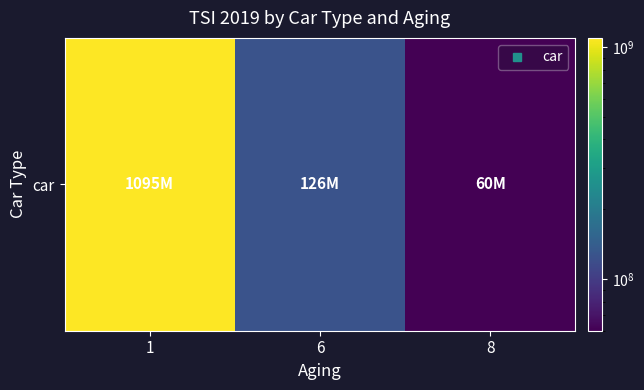

Rank the categories by value from highest to lowest.

1, 6, 8